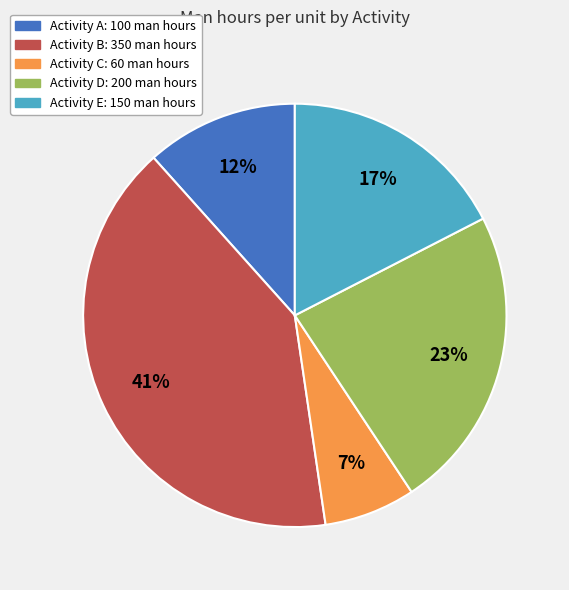

Count the number of slices in the pie.

5